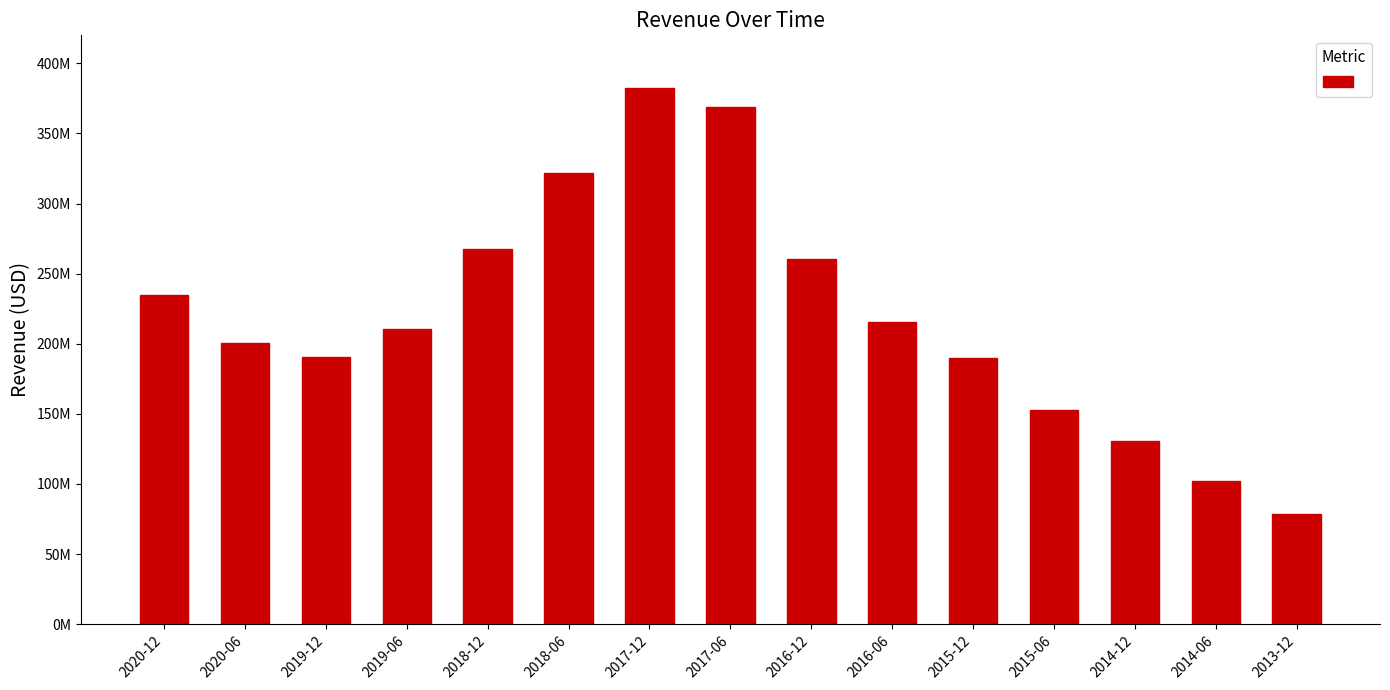

Are the bars horizontal?

No